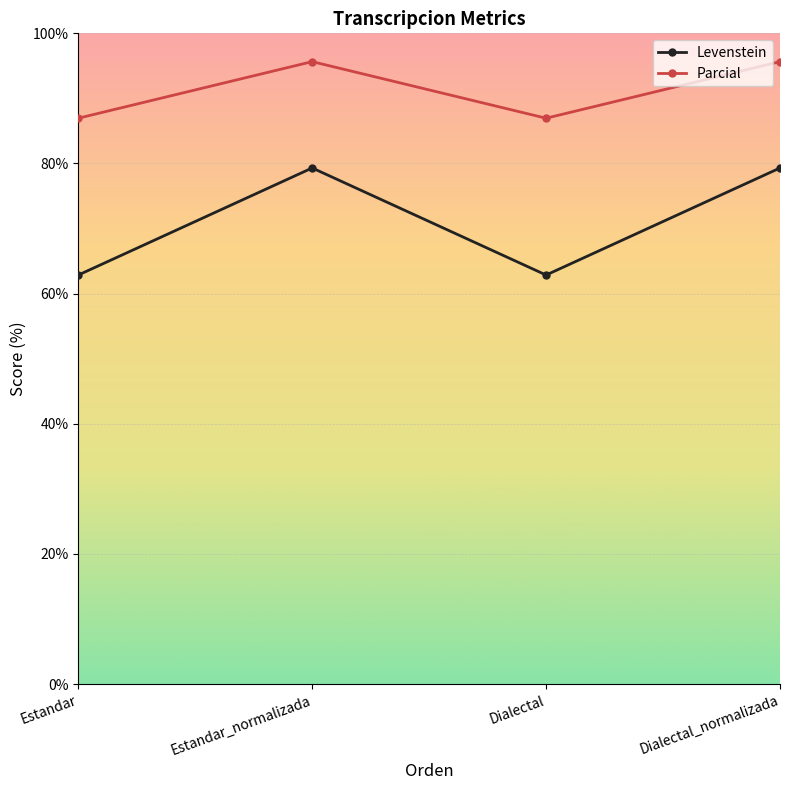

Which series has the largest range (max minus min)?

Levenstein